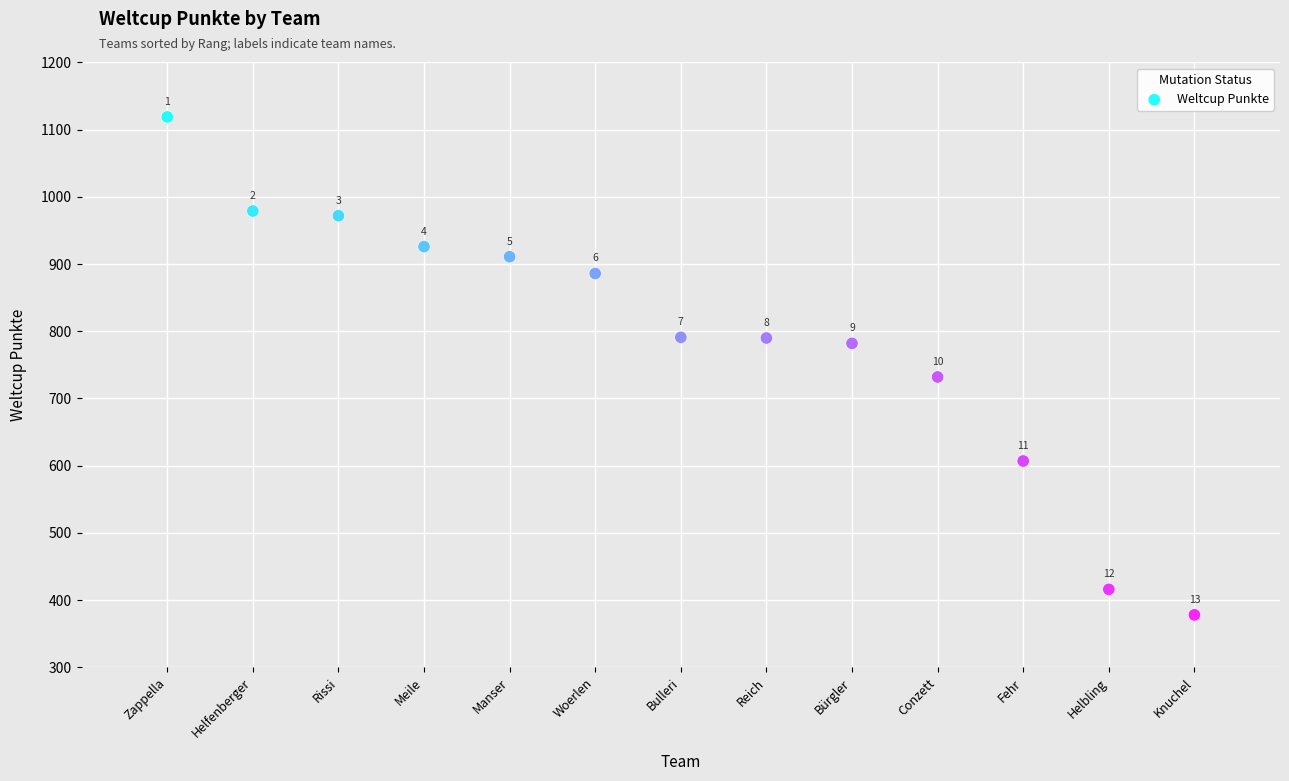

What is the range of Y values (max minus min)?

741